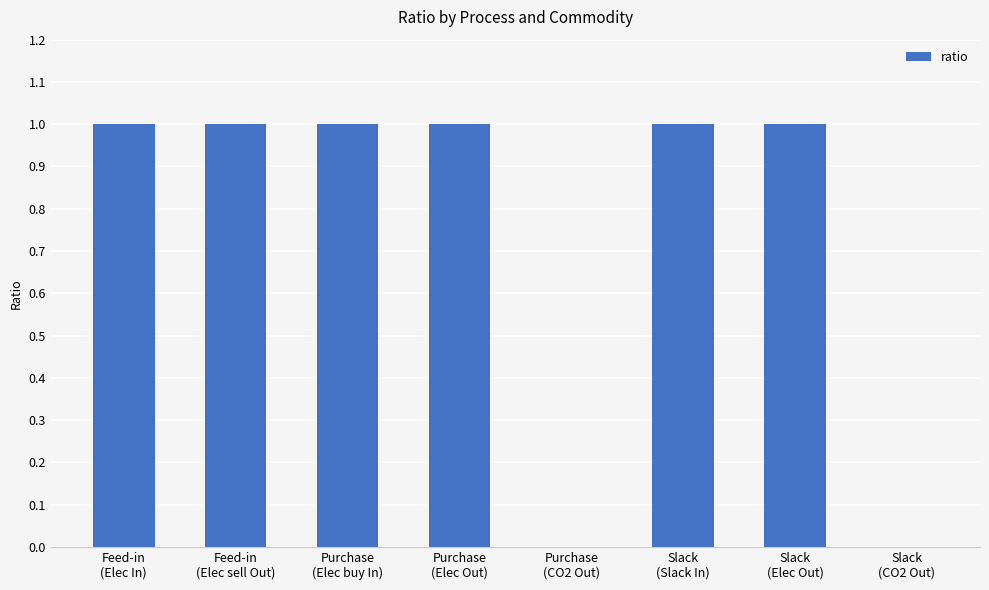

The chart shows a value of 0.3 at Purchase
(Elec buy In). True or false?

False